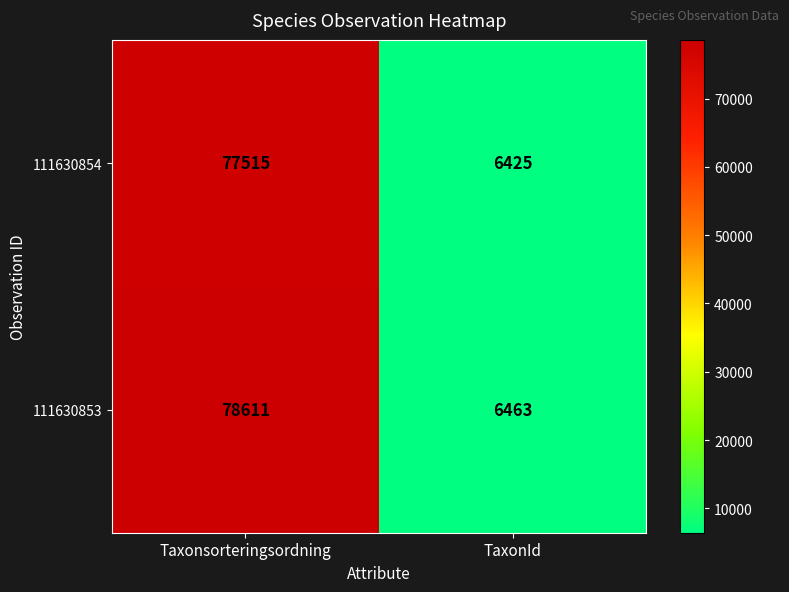

What is the sum of the 111630854 values at Taxonsorteringsordning and TaxonId?

83940